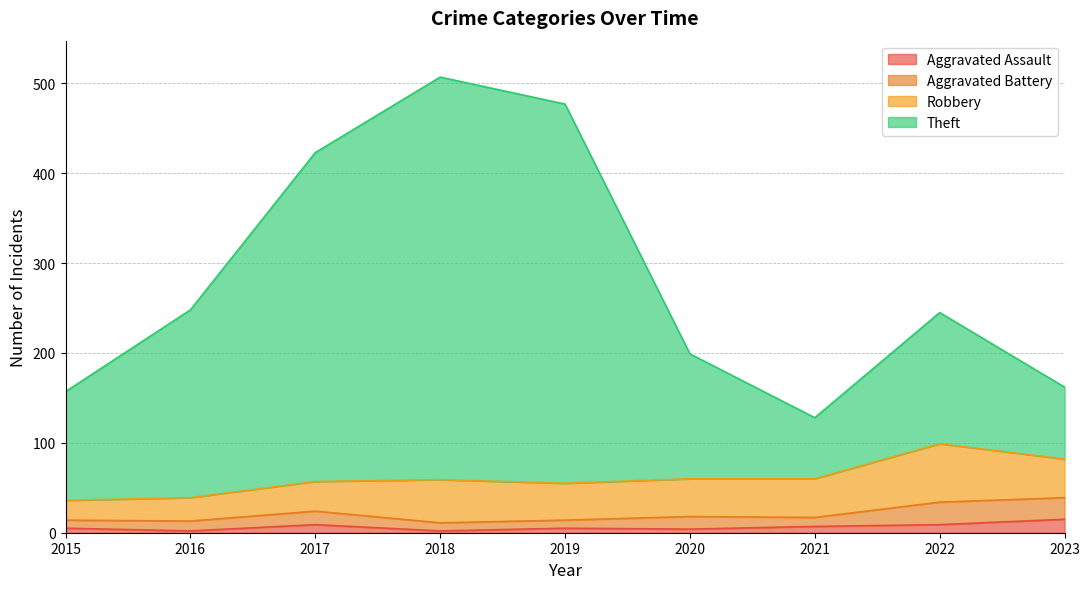

Which series has the widest spread of values?

Theft